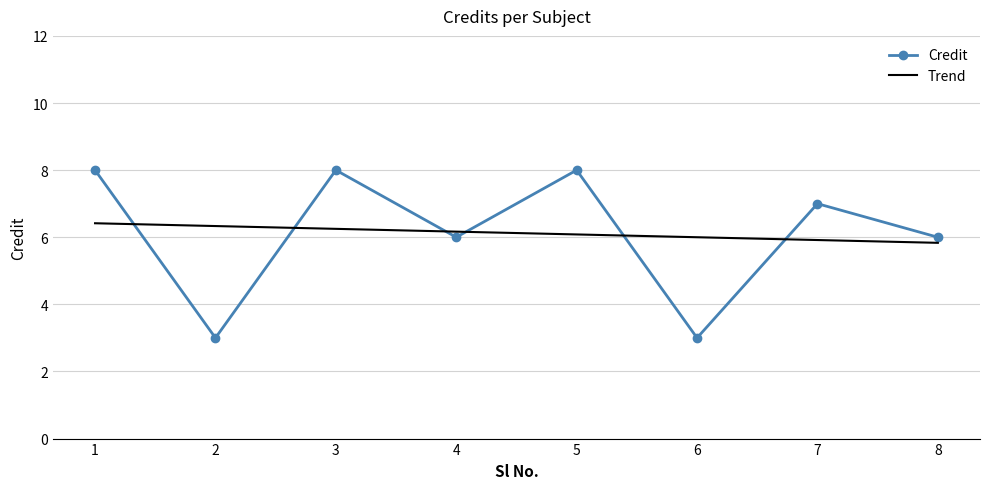

What is the ratio of the value at 6 to the value at 8?

0.5